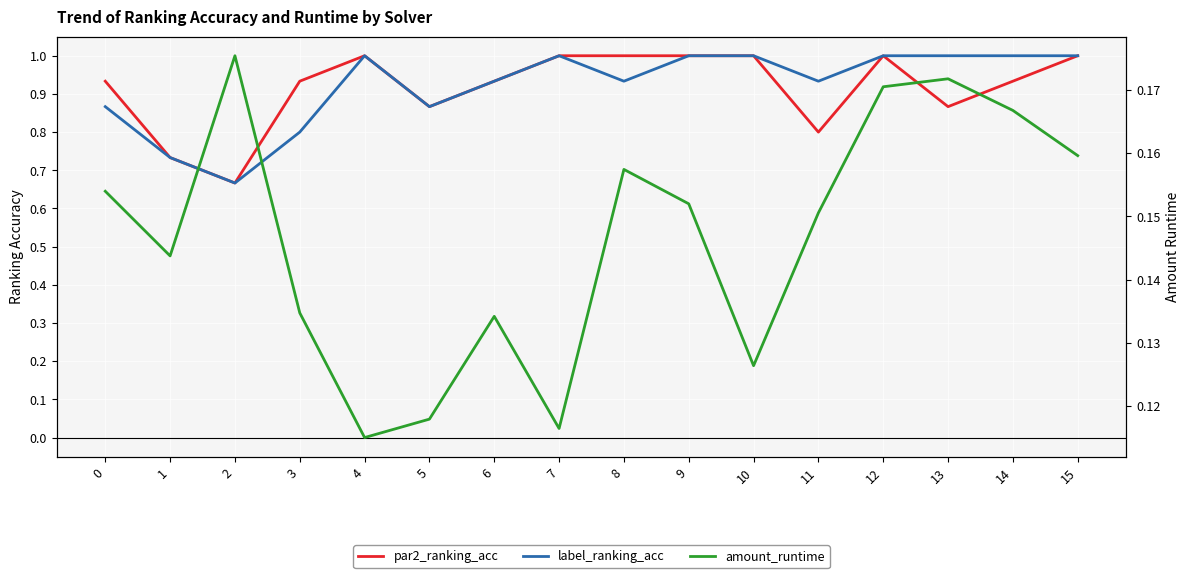

What is the lowest value of the label_ranking_acc series?

0.7